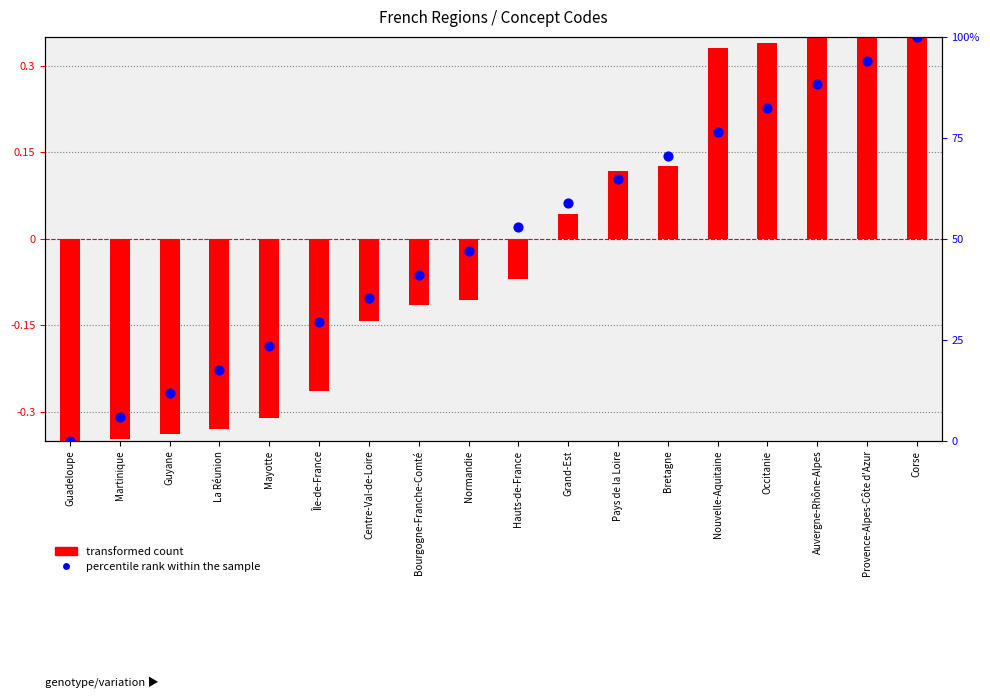

At which category is the sum across all series the highest?

Corse